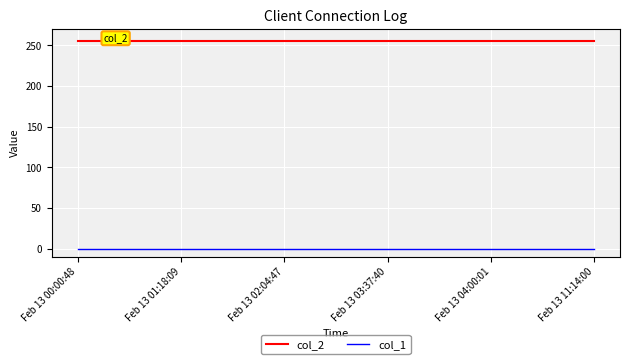

What is the maximum value shown in the chart?

255